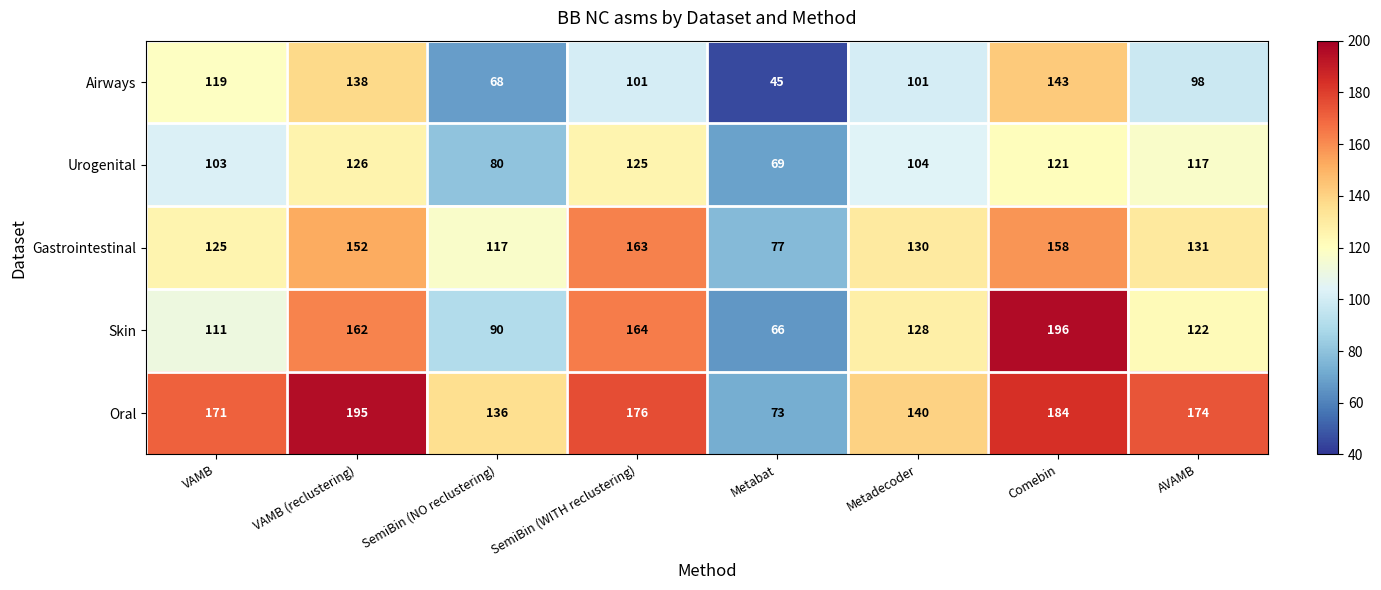

Is it true that Oral equals 57 at Comebin?

False